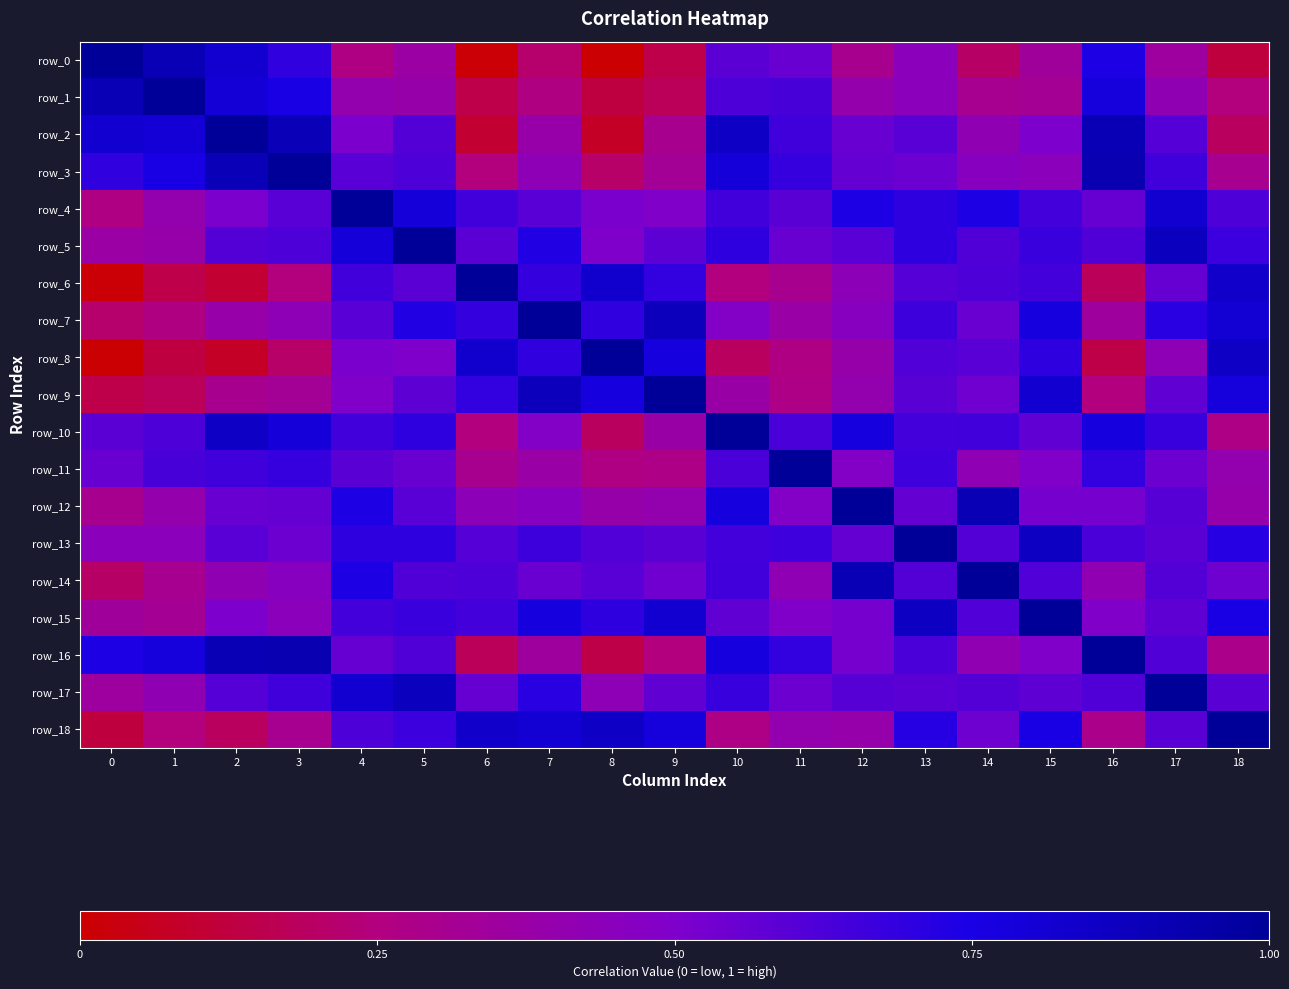

The row_11 series shows 1.0 at 2. True or false?

False